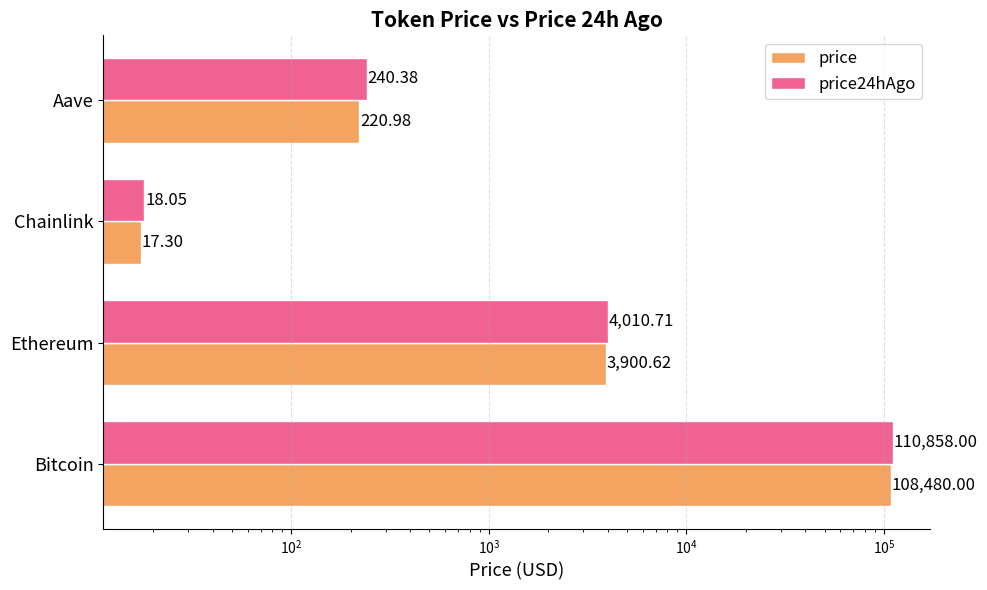

Count the number of data series in this chart.

2